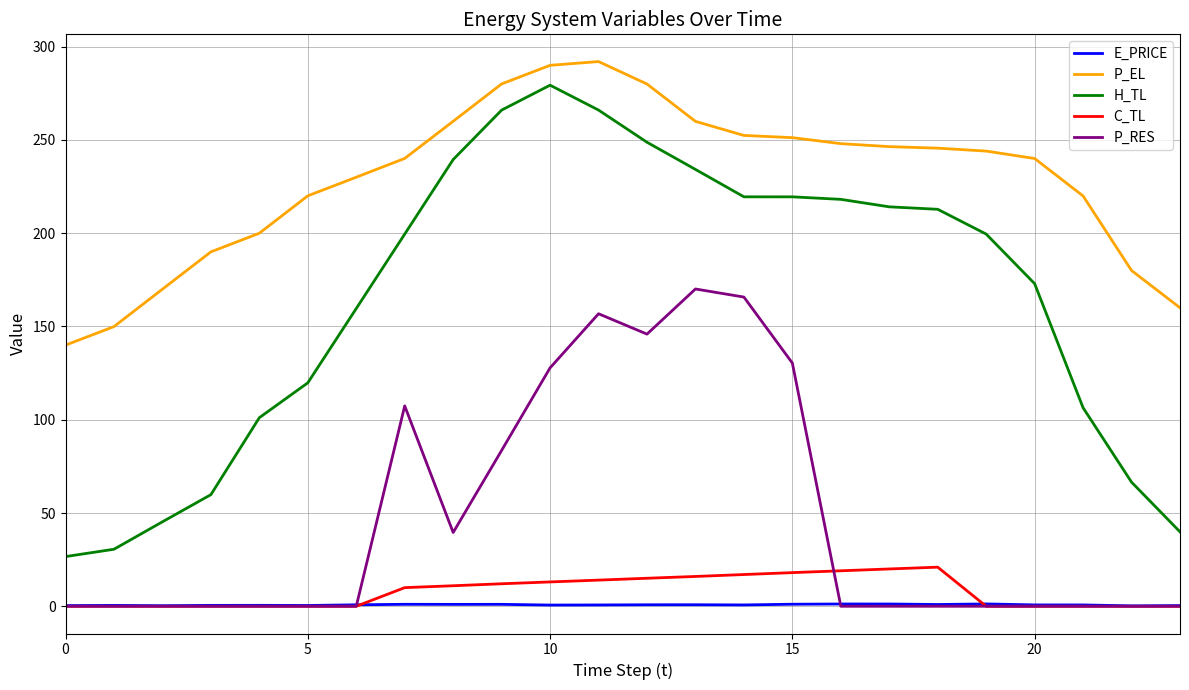

What is the difference between the maximum and minimum values in the P_RES series?

170.1